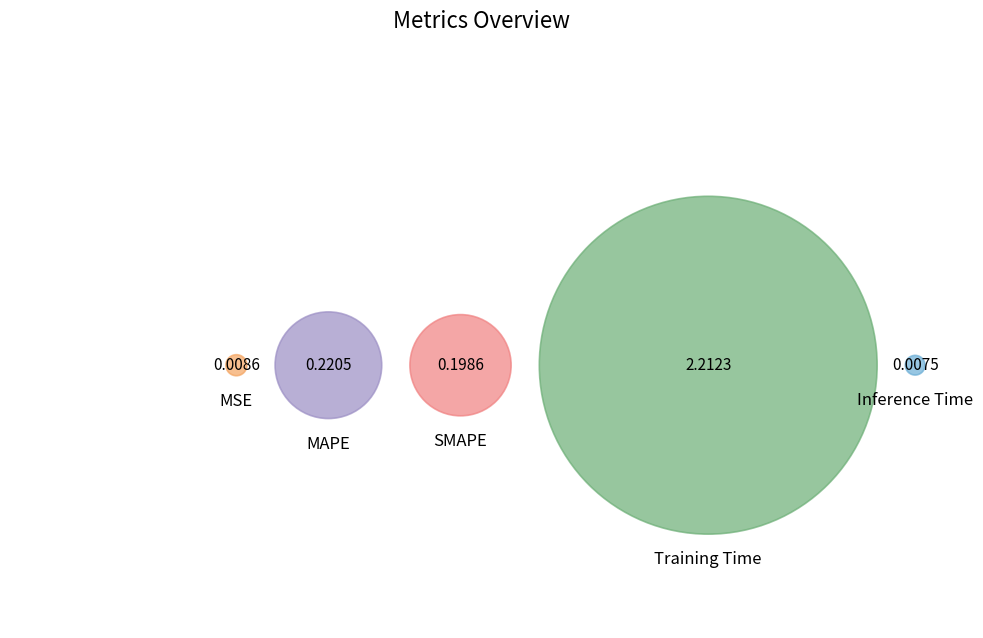

To the nearest percent, what portion does Training Time represent?

84%